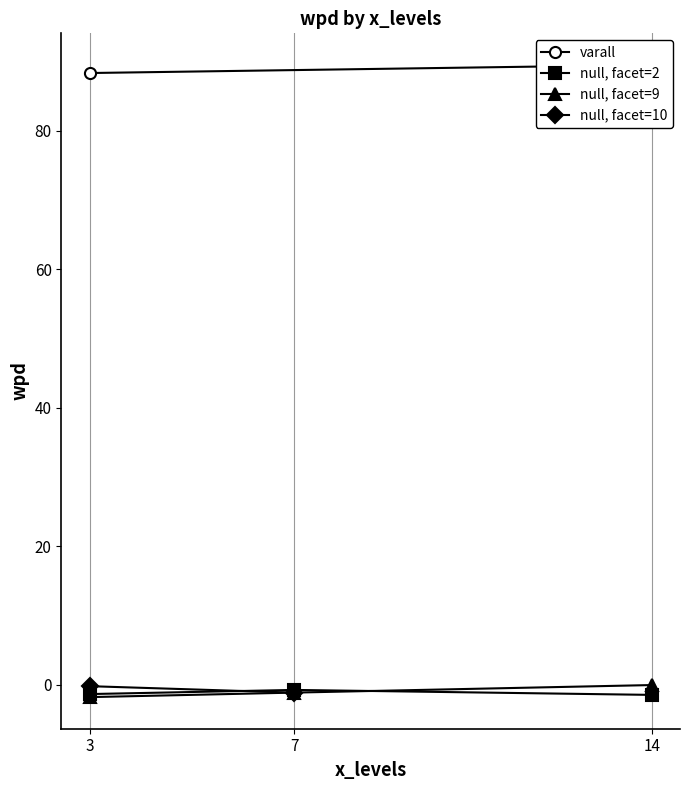

At how many categories does at least one series exceed 76?

2